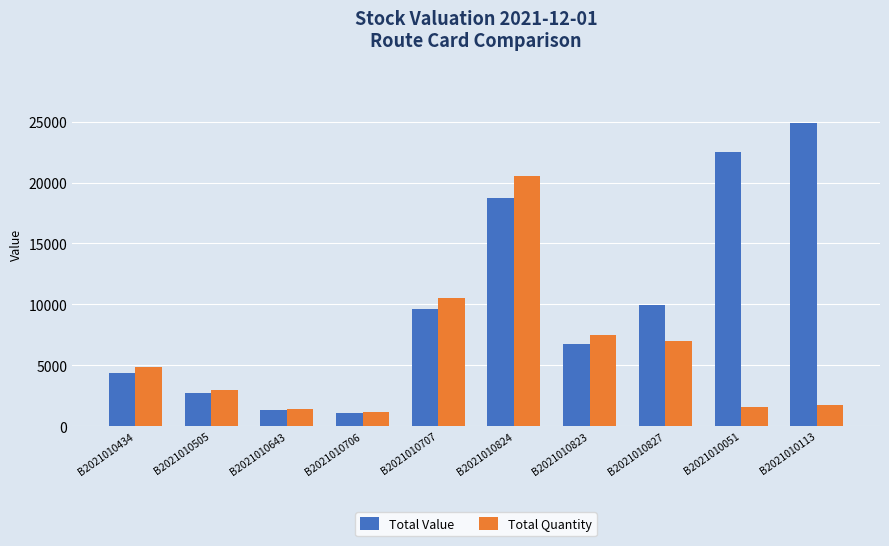

The value of Total Quantity at B2021010505 is 1667.9. True or false?

False